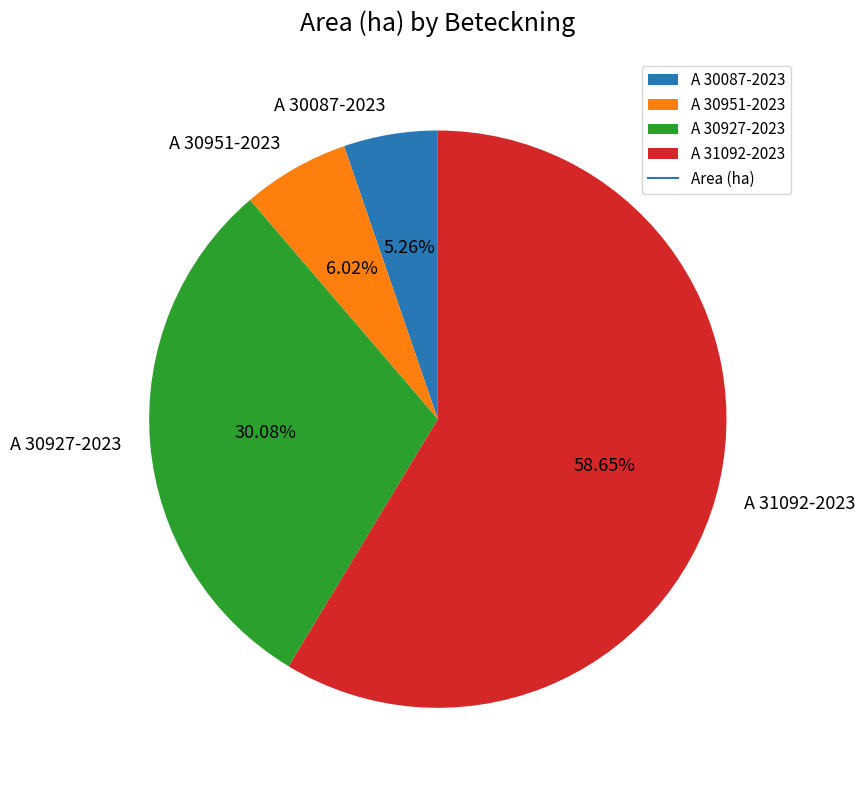

Approximately how many times larger is the value at A 31092-2023 compared to A 30927-2023?

1.9